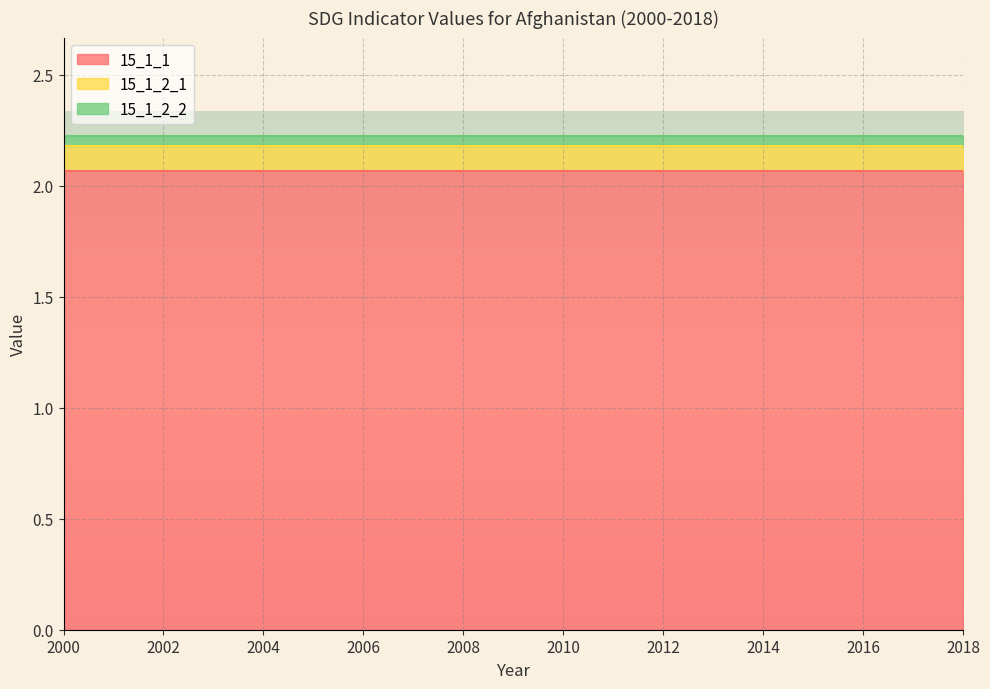

At which category is the sum across all series the highest?

2000